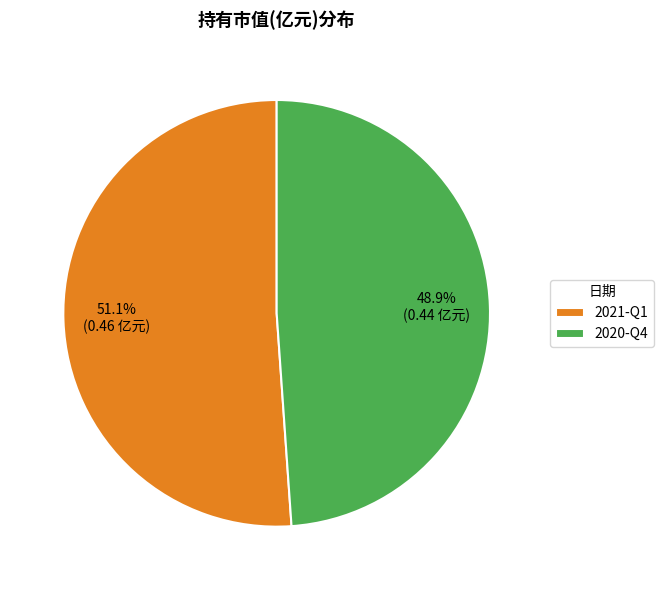

Do 2020-Q4 and 2021-Q1 together represent more than half of the pie?

Yes